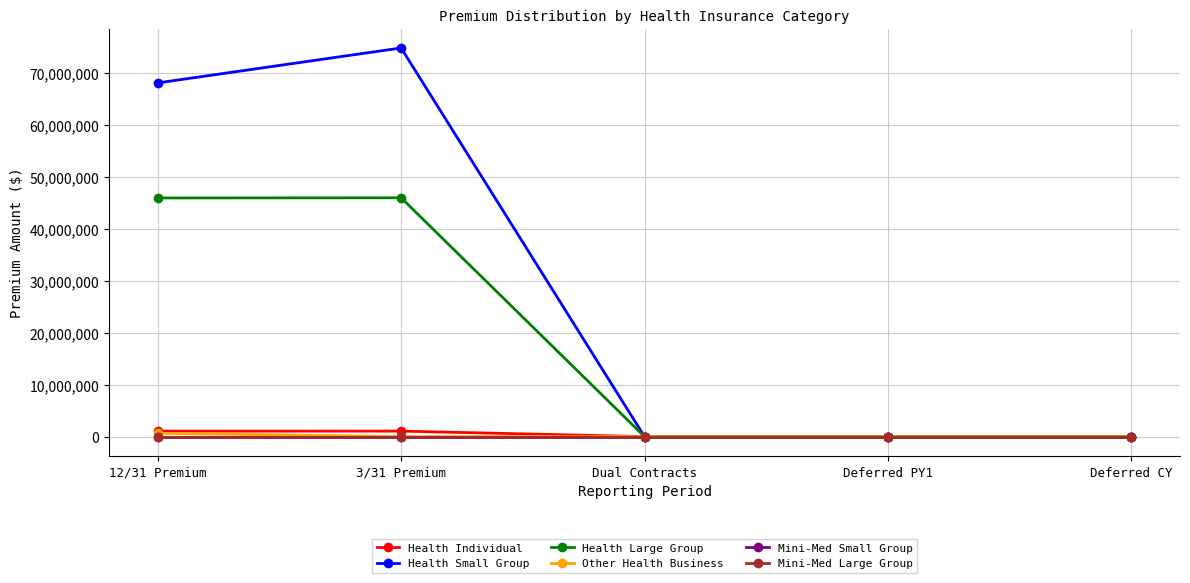

What is the sum of the Health Individual values at 3/31 Premium and 12/31 Premium?

2109009.9